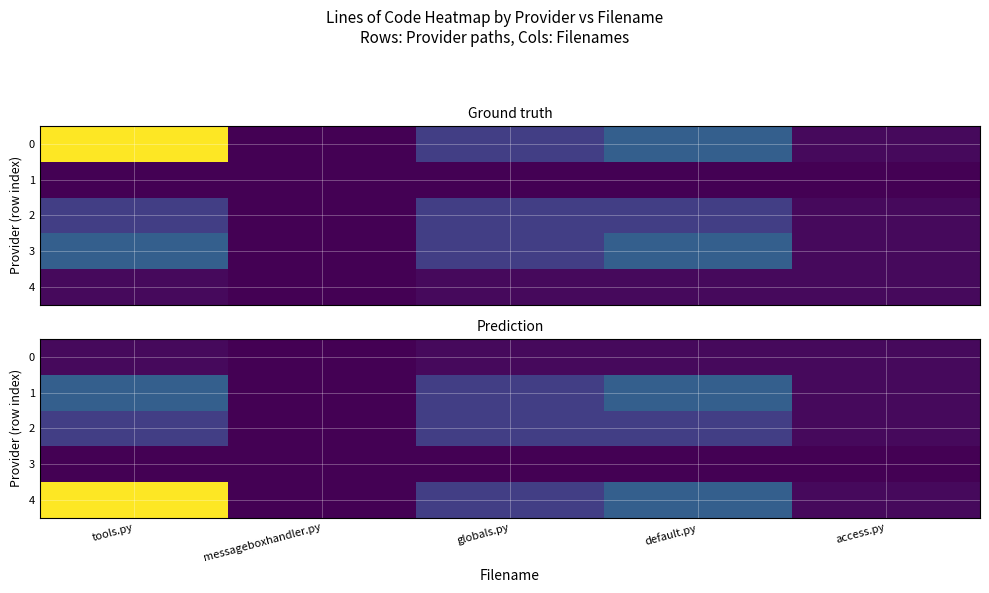

Which series has the largest total across all categories?

4